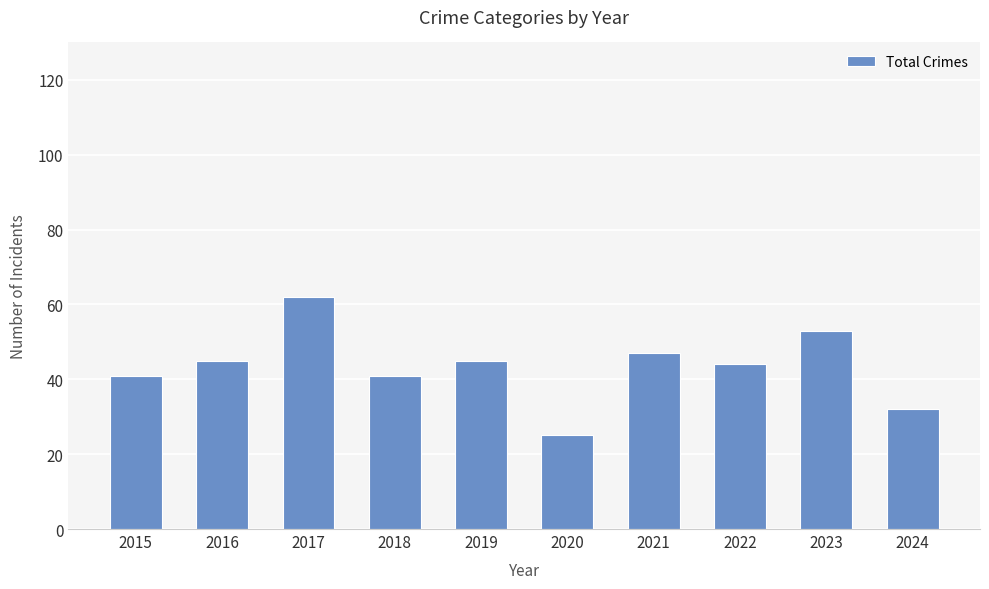

What is the change in value from 2020 to 2021?

+22